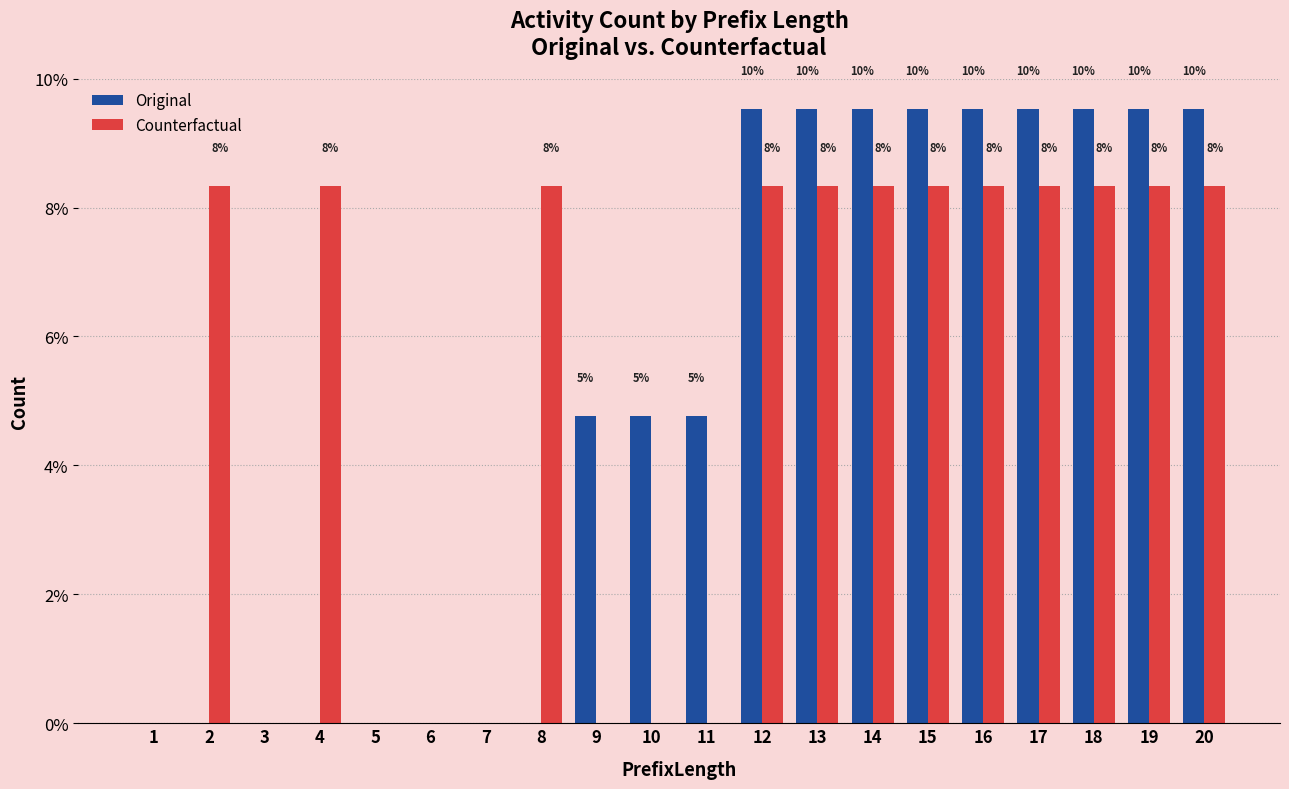

Is the value of Original at 15 greater than the value of Counterfactual at 8?

Yes